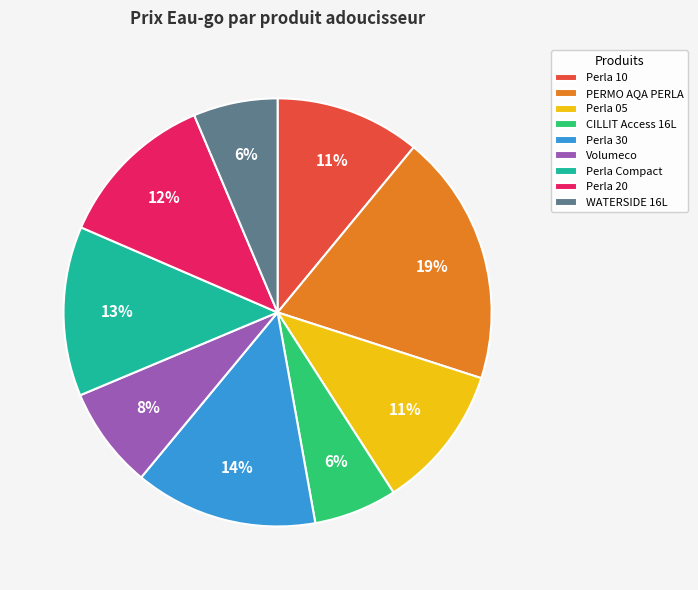

To the nearest percent, what percentage of the pie is WATERSIDE 16L?

6%